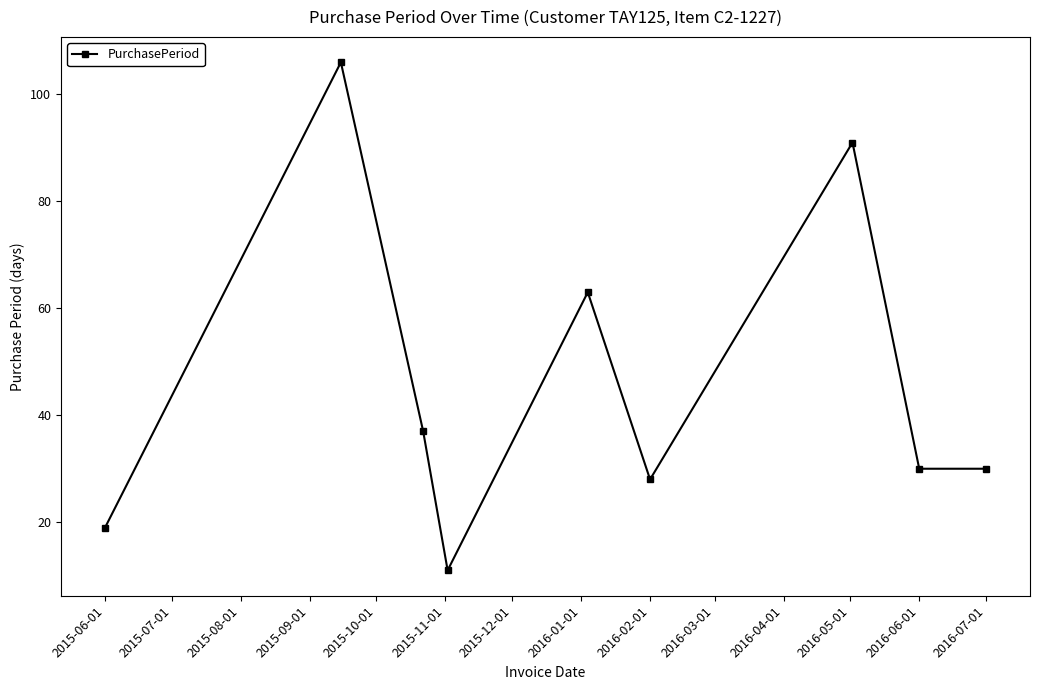

Does the chart have visible grid lines?

No